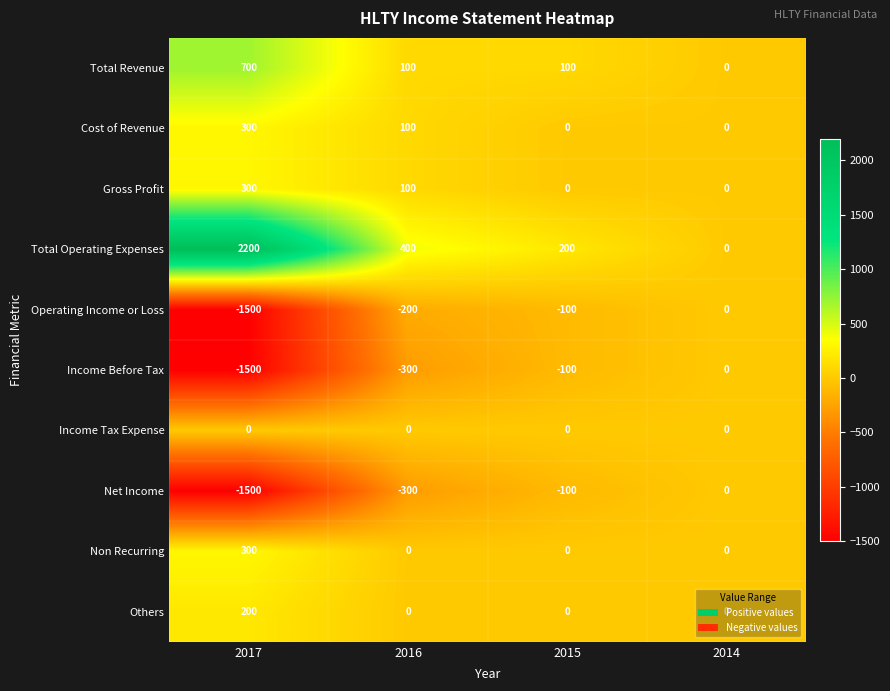

What is the maximum value shown in the chart?

2200